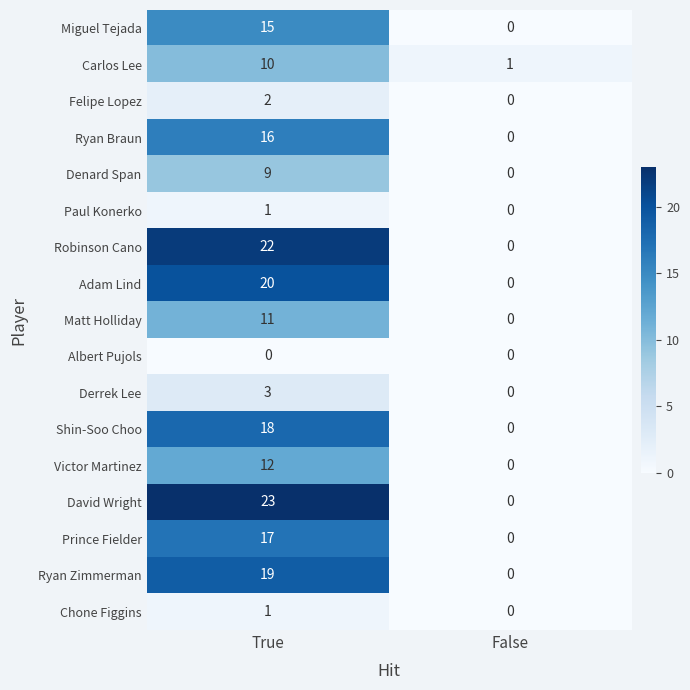

Which category has the highest value across all series?

True